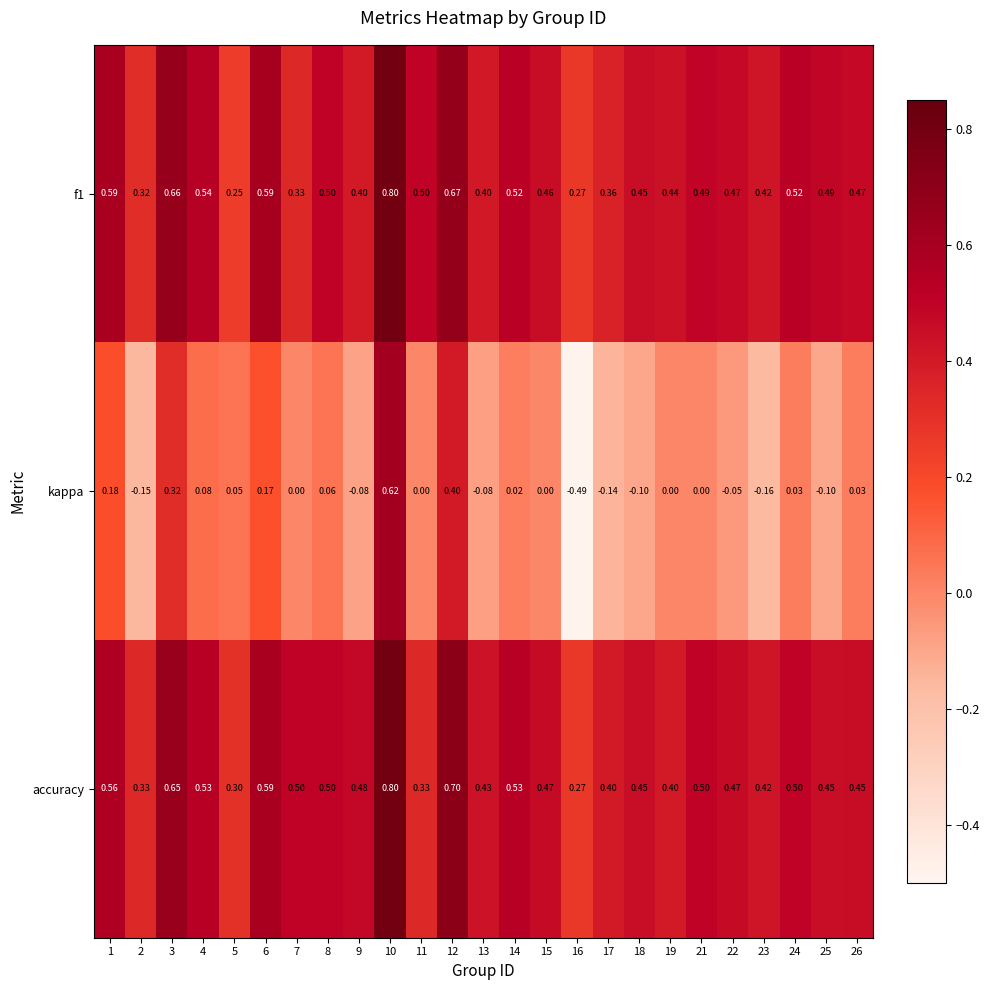

Which series has the widest spread of values?

kappa